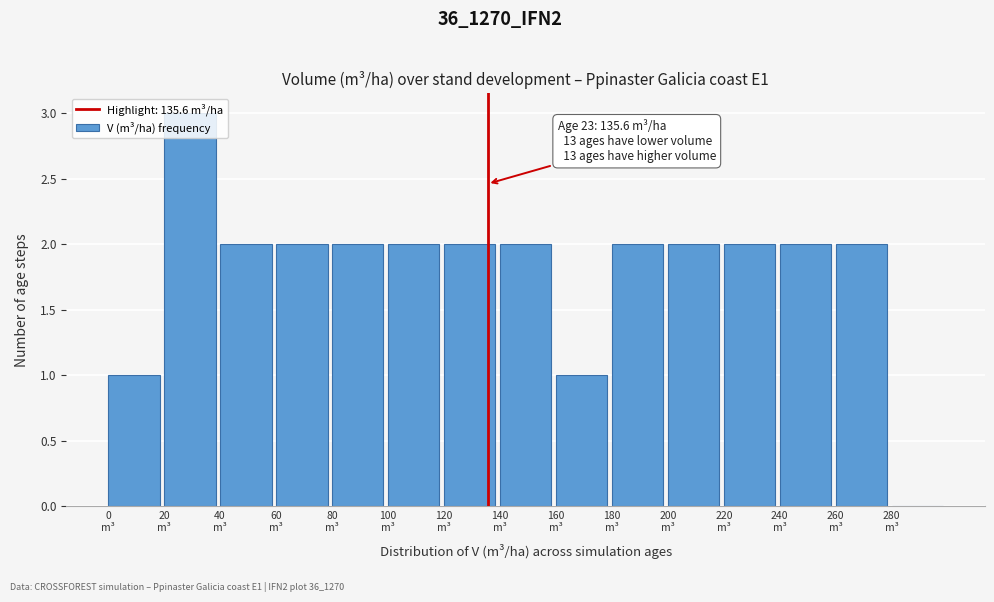

Over which range of the x-axis is the bar tallest?

20 to 40